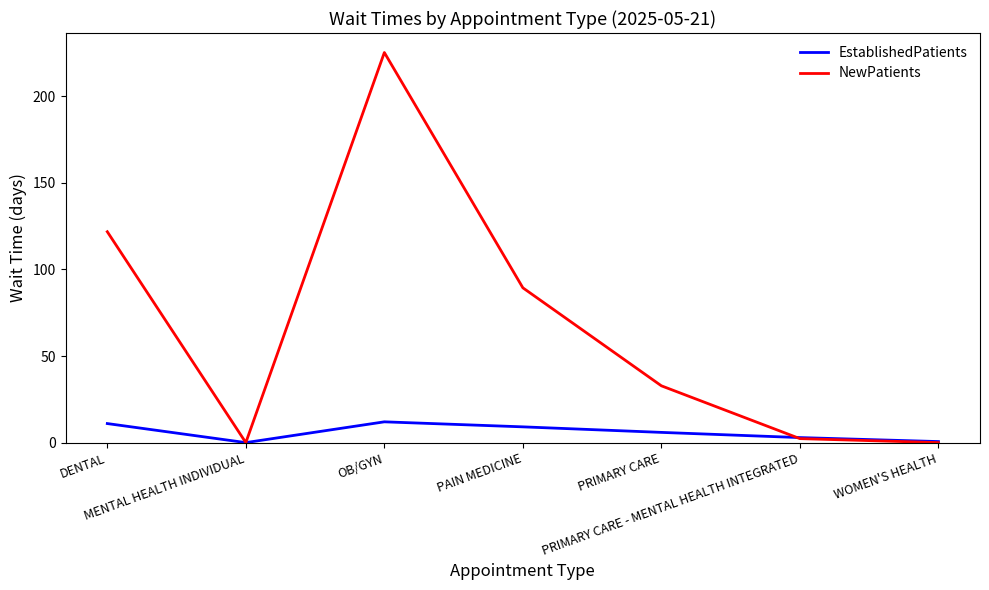

Read the EstablishedPatients value at DENTAL.

11.0